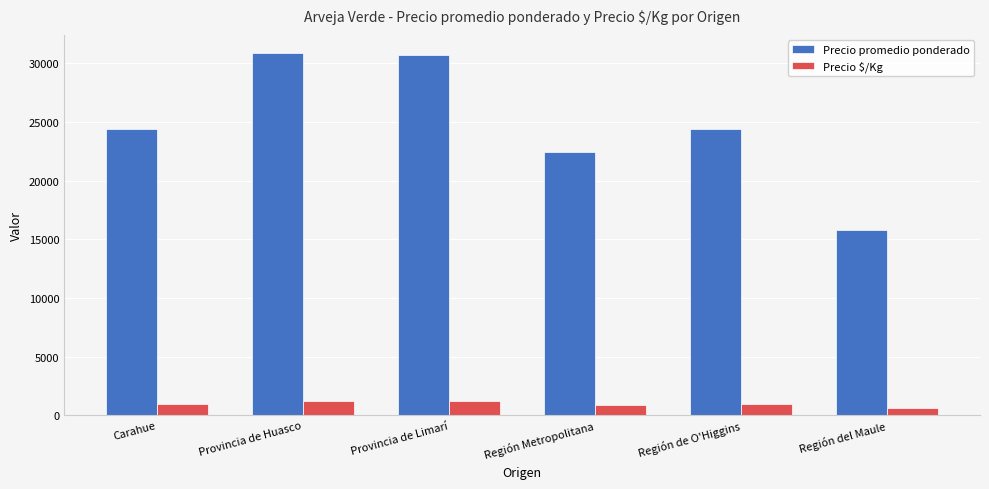

Rank the series at Región de O'Higgins from highest to lowest value.

Precio promedio ponderado, Precio $/Kg